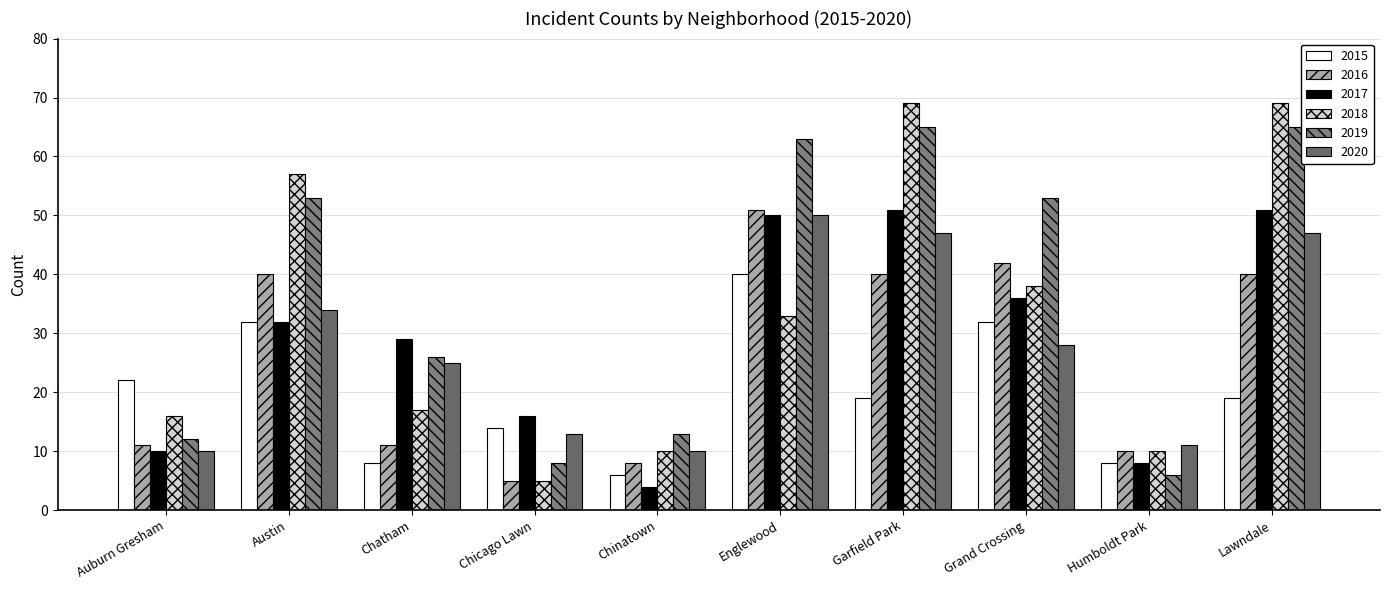

What is the greatest value displayed?

69